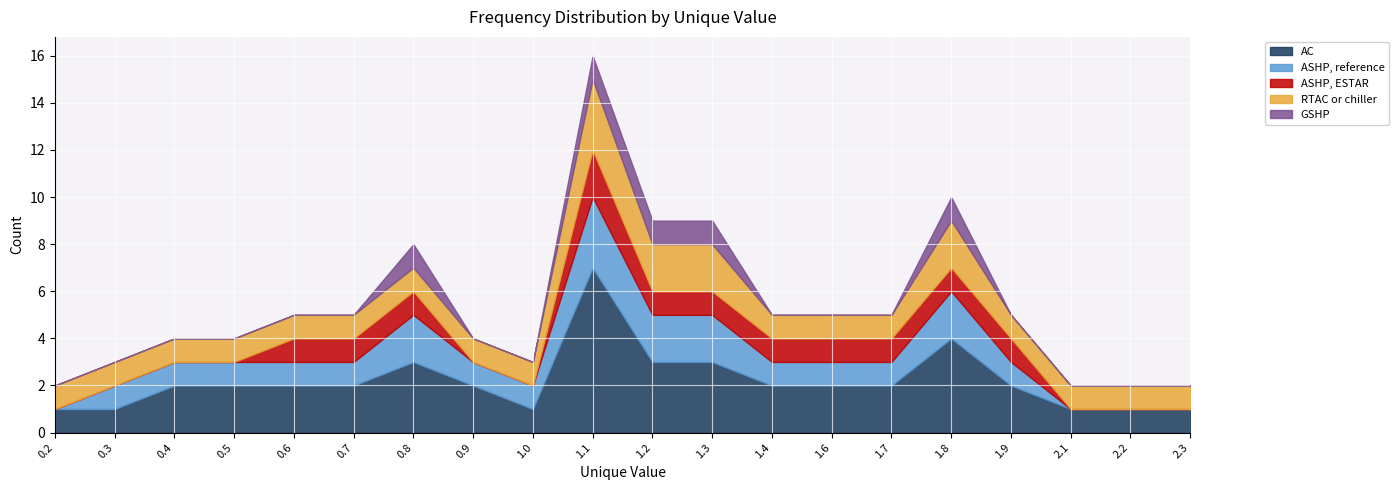

List the series in order of their peak value, highest first.

AC, ASHP, reference, RTAC or chiller, ASHP, ESTAR, GSHP